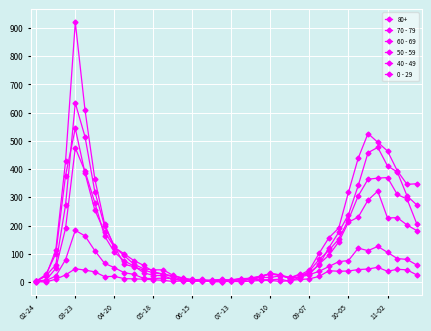

Is this an area chart (filled region under the line)?

No